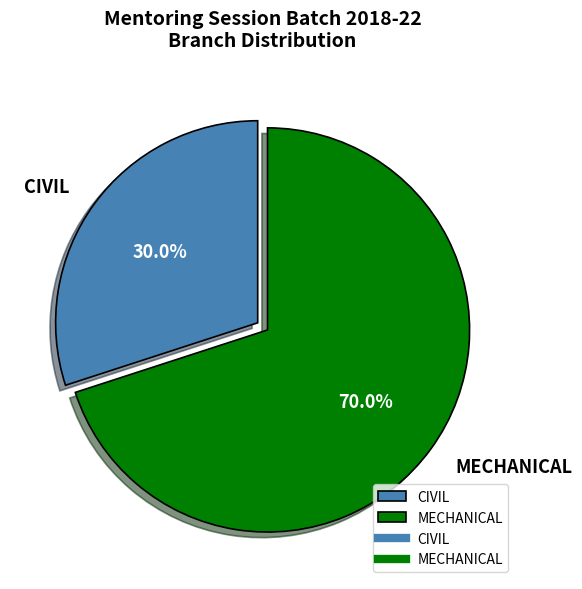

Which slice is the smallest?

CIVIL